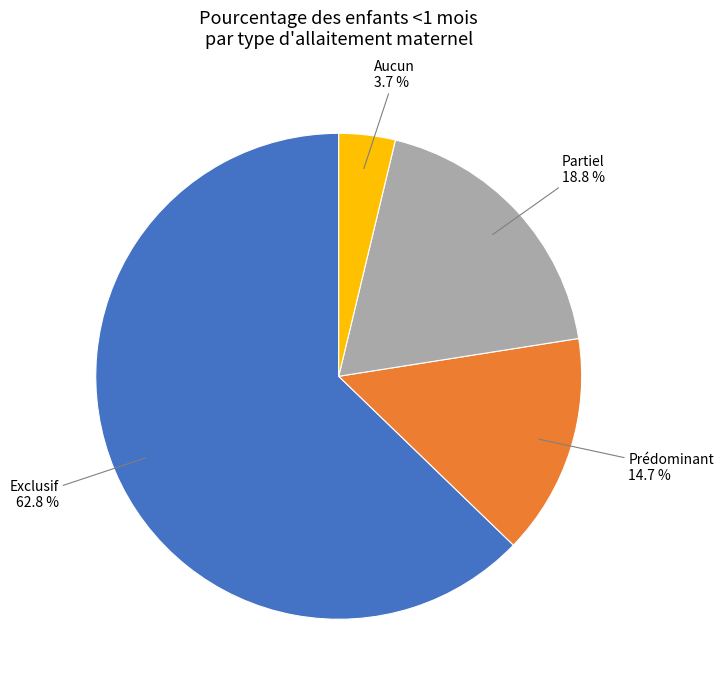

Is there any slice that represents more than half of the pie?

Yes